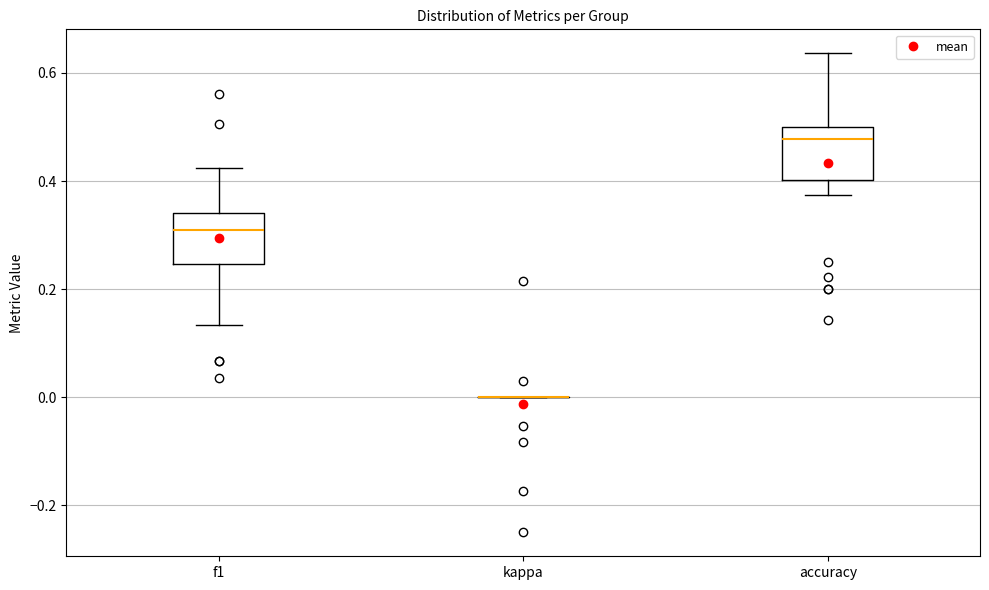

Where does the lower whisker of the box for accuracy end on the y-axis? The values are not printed on the chart, so give them approximately, as read against the axis.

0.38